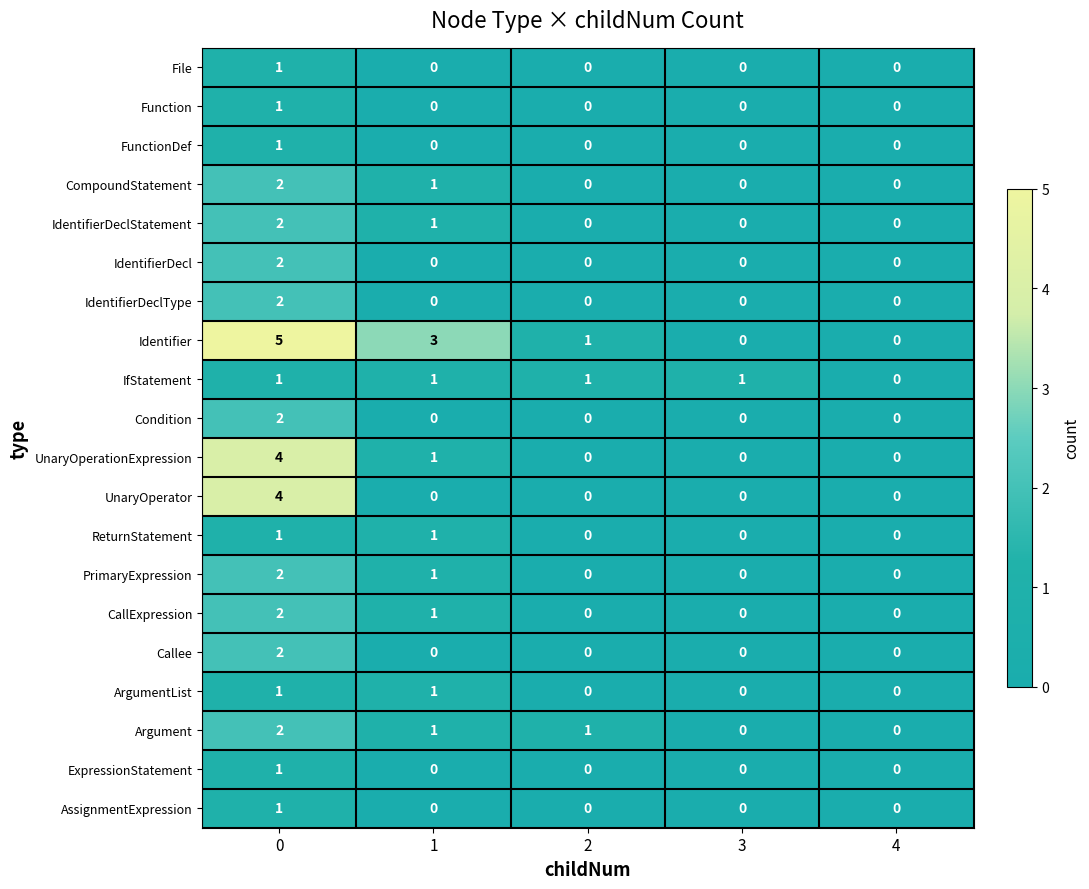

Which series has the largest range (max minus min)?

Identifier